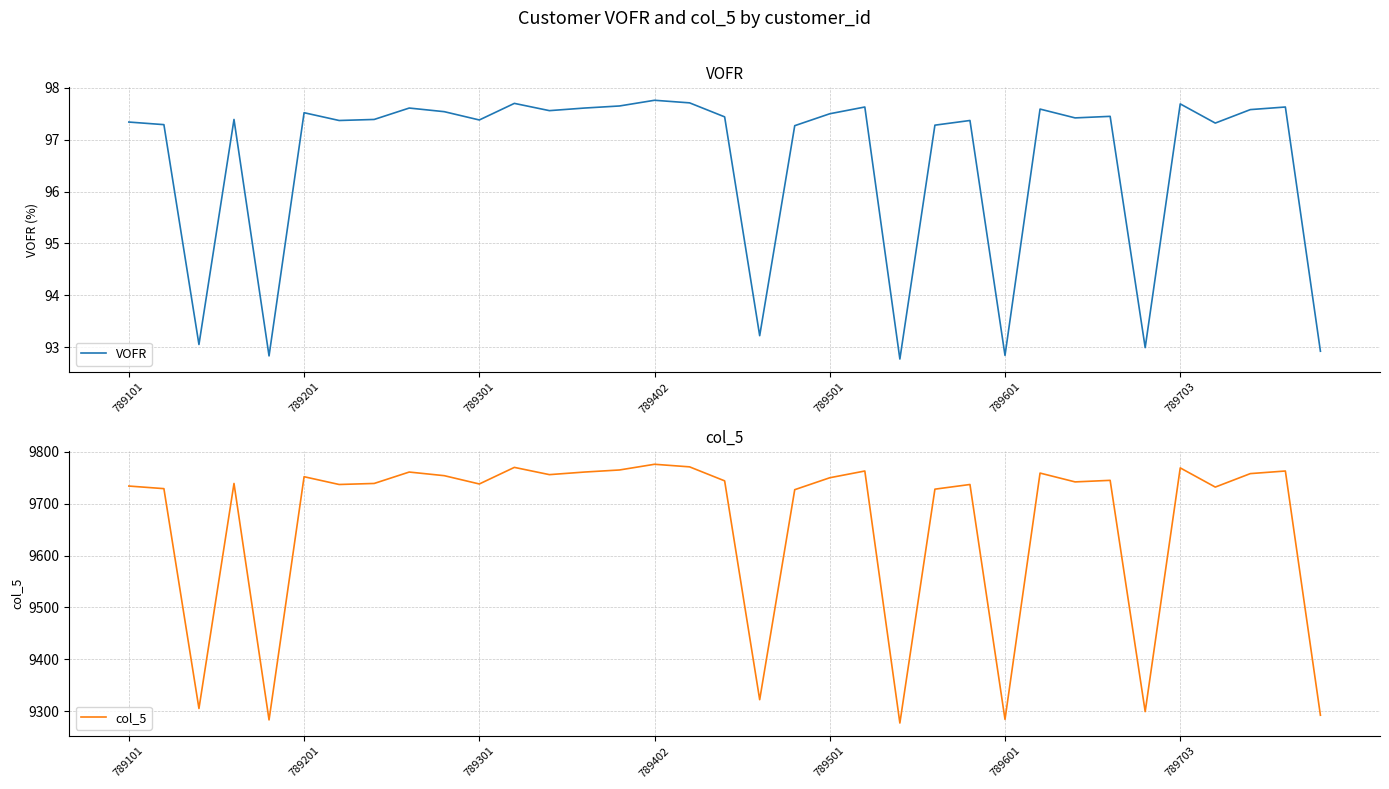

Rank the series by their average value, from highest to lowest.

col_5, VOFR